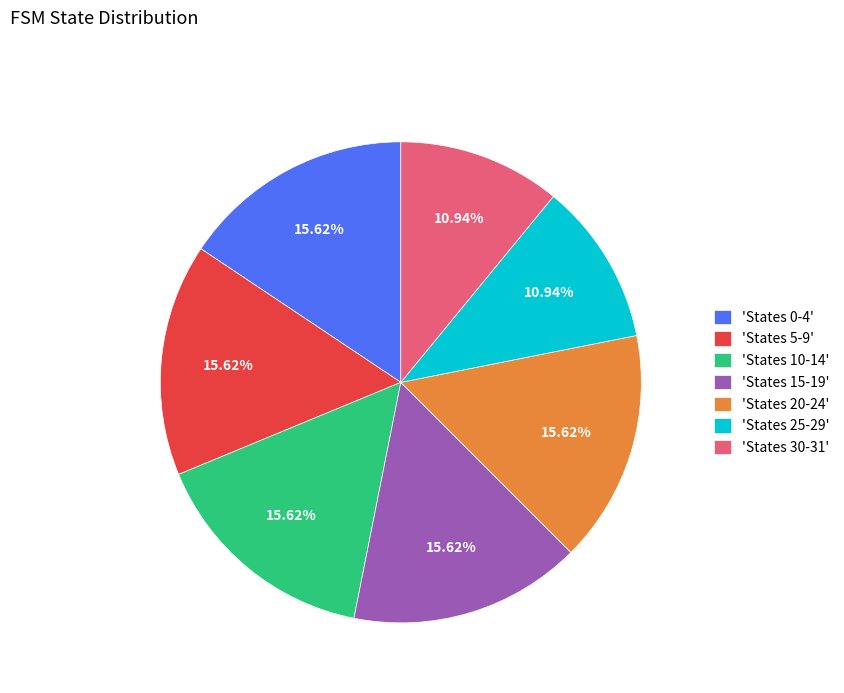

Is 'States 30-31' the majority of the pie?

No